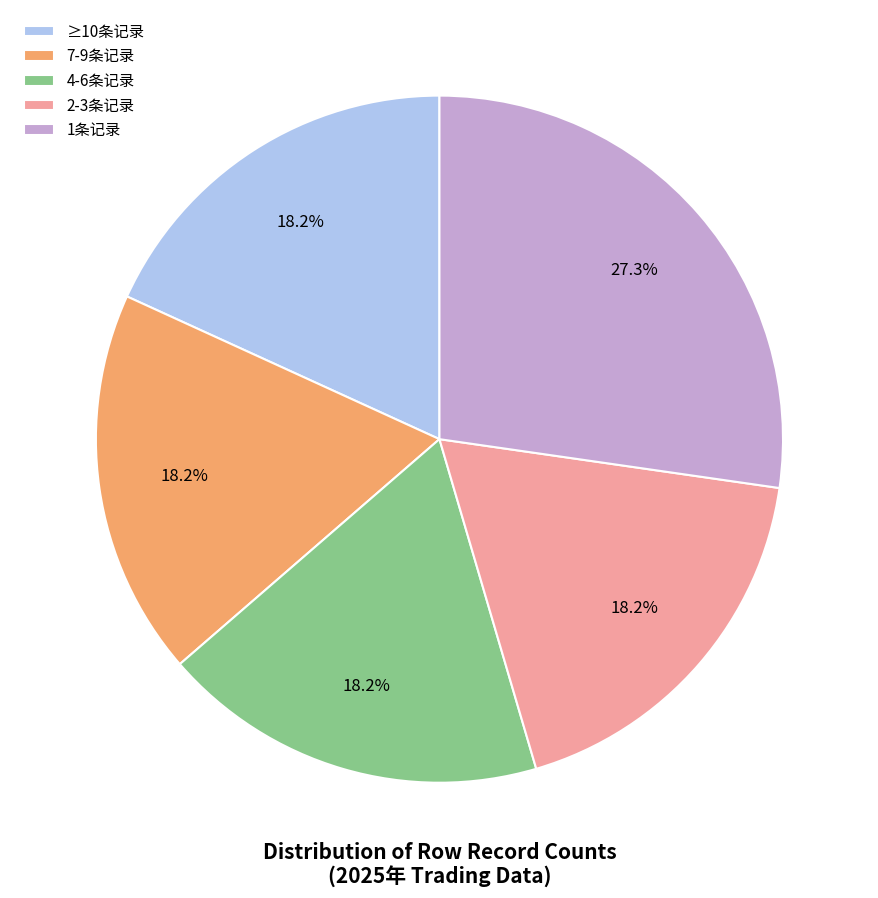

Is there a majority slice in this chart?

No